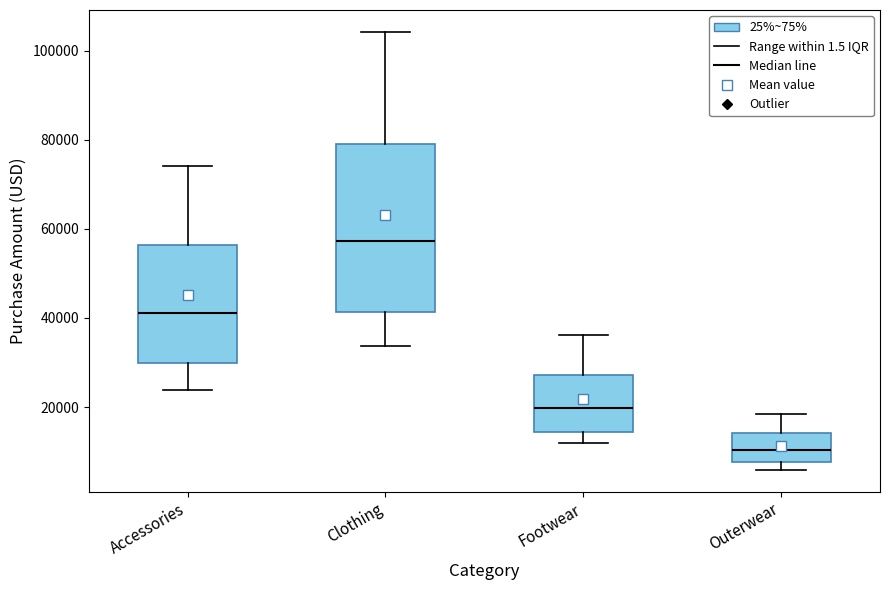

Comparing the boxes themselves (not the whiskers), which one is the tallest?

Clothing